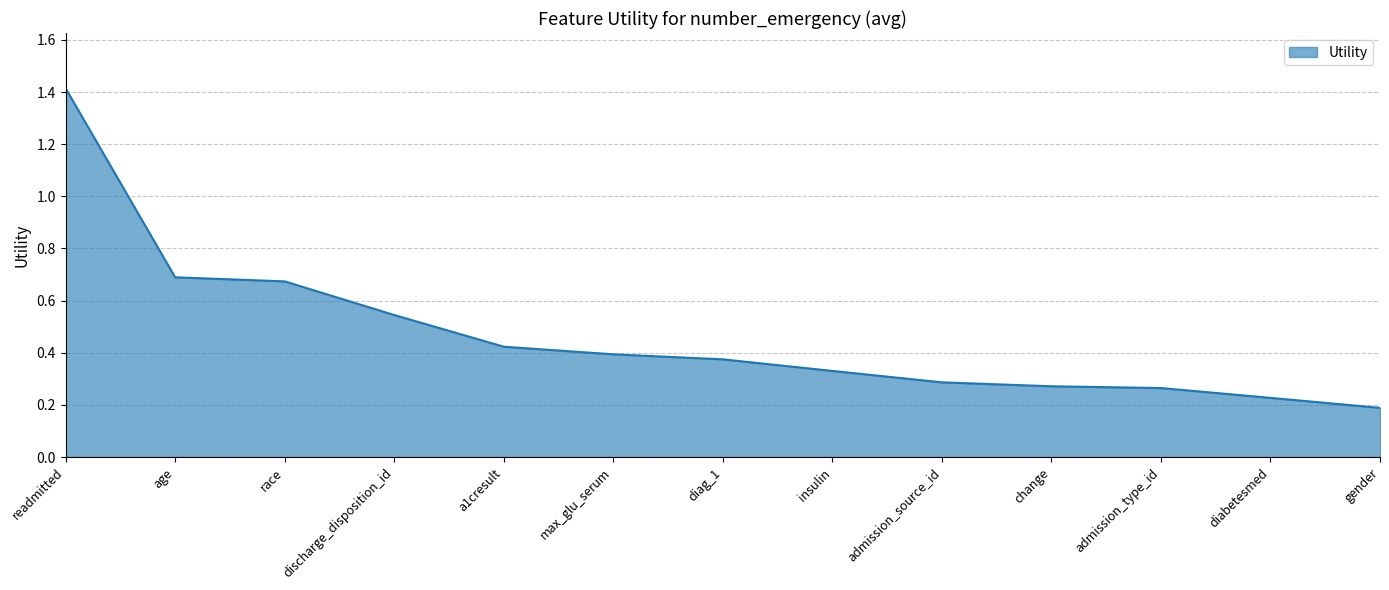

Which label corresponds to the largest value in the chart?

readmitted